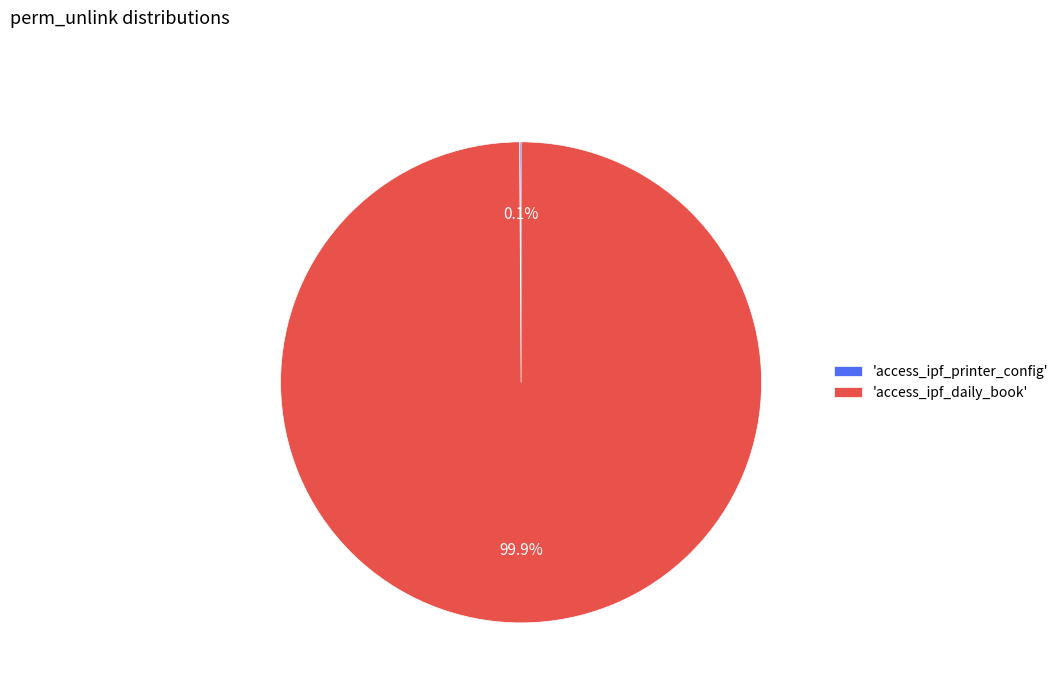

Is there a majority slice in this chart?

Yes